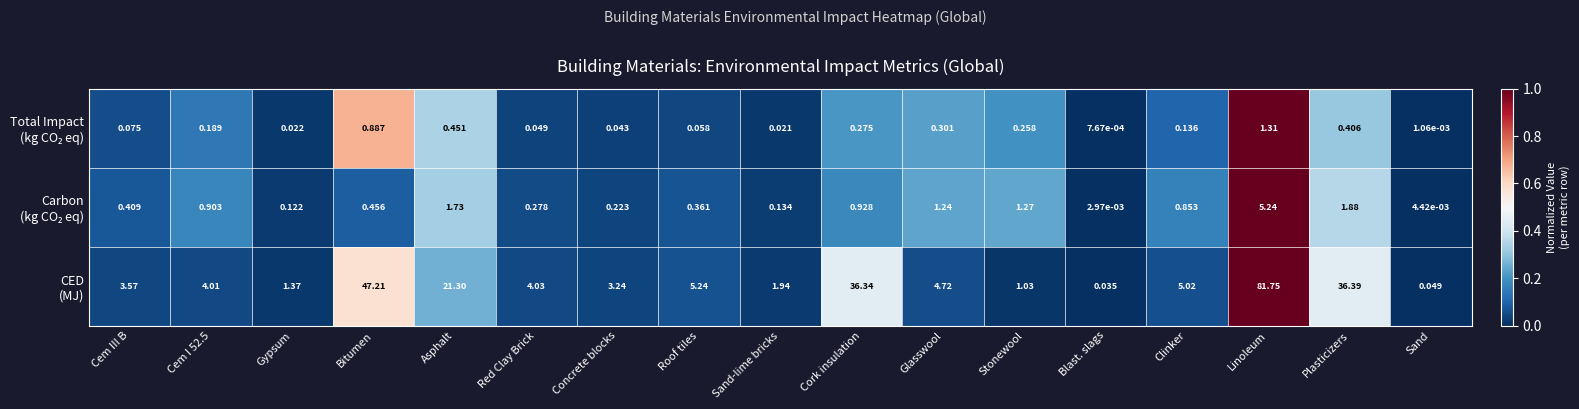

Which label corresponds to the largest value in the chart?

Linoleum